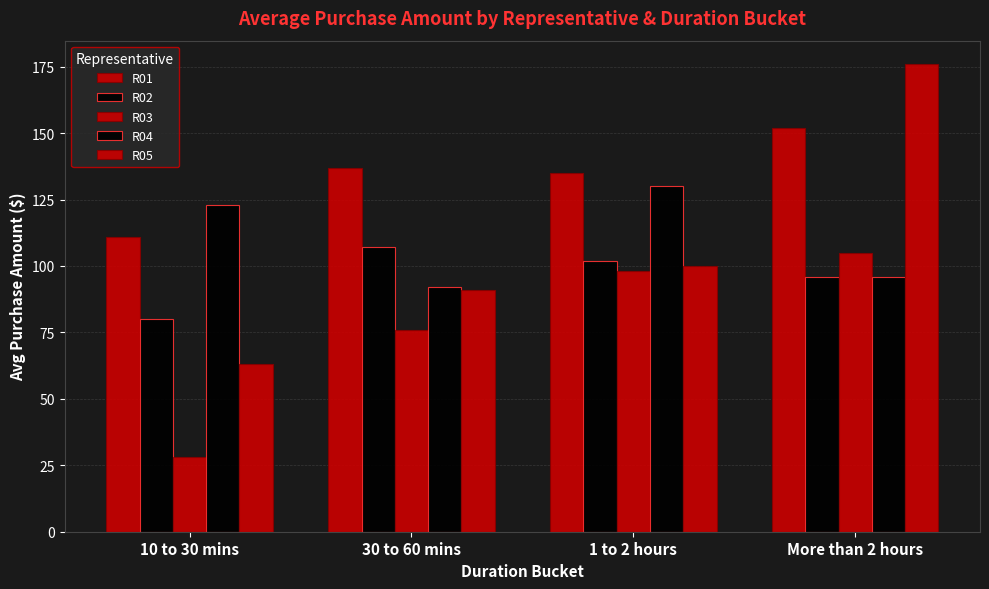

What is the total value across all series at 10 to 30 mins?

405